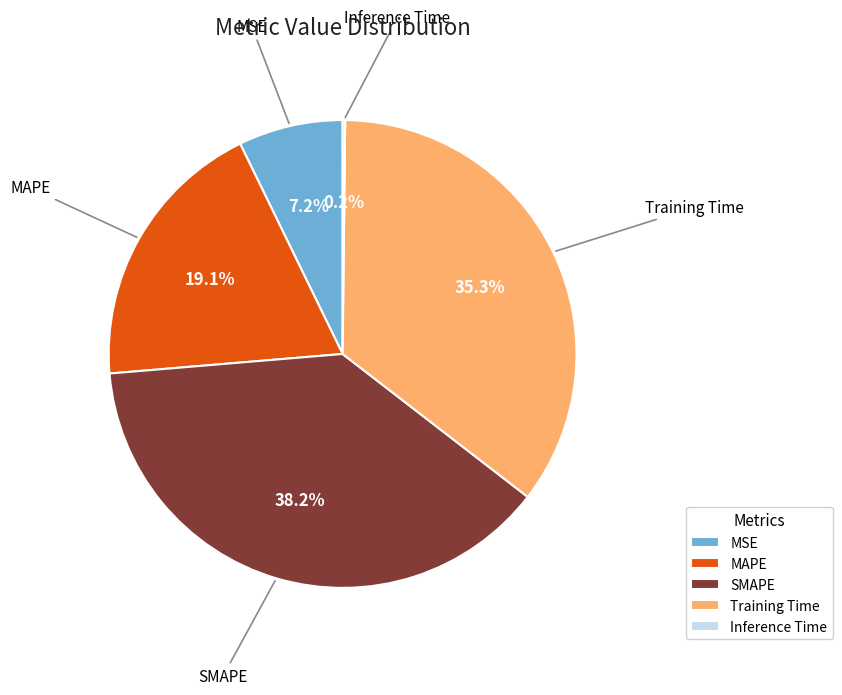

What portion of the pie excludes MAPE?

80.9%